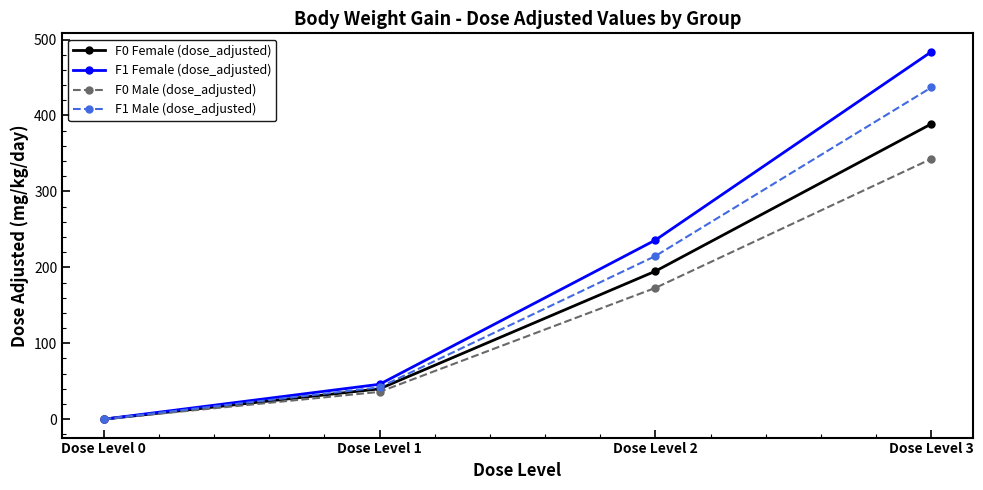

How many positive values does the F1 Female (dose_adjusted) series have?

3